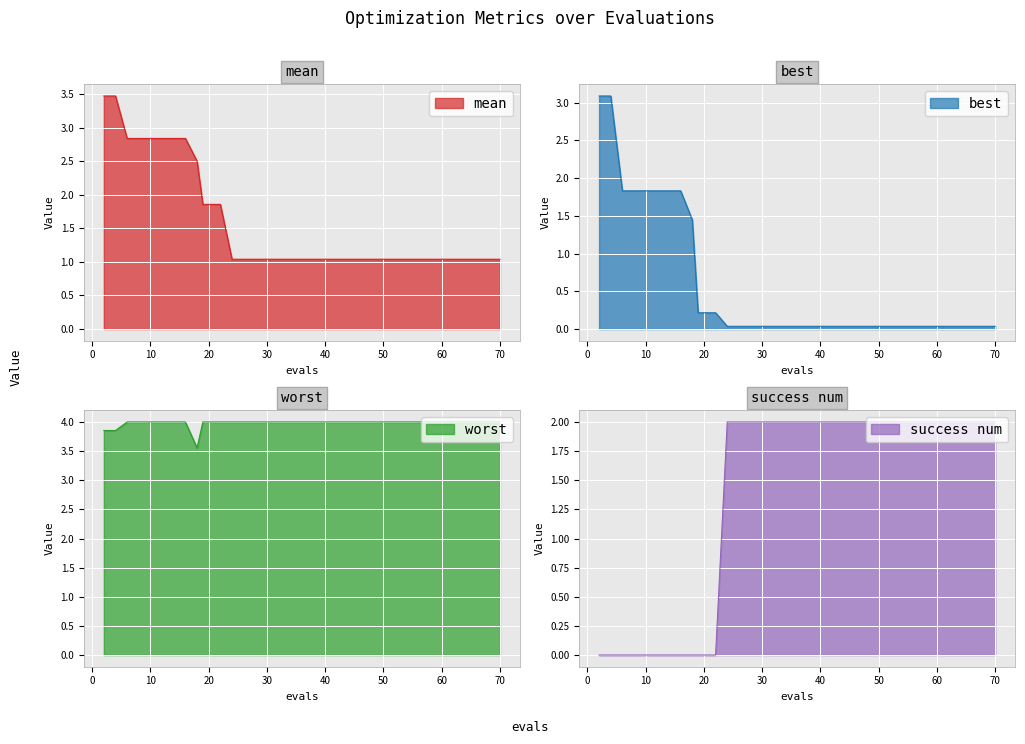

List the series in order of their peak value, highest first.

worst, mean, best, success num